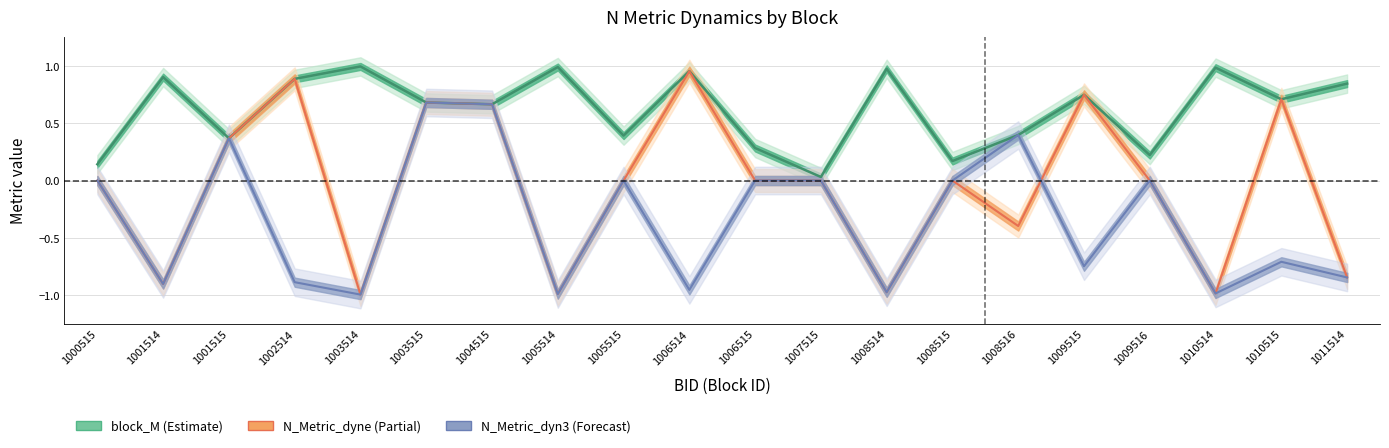

Reading right to left, what are all the values shown in this chart?

block_M: 1011514=0.8	1010515=0.7	1010514=1.0	1009516=0.2	1009515=0.7	1008516=0.4	1008515=0.2	1008514=1.0	1007515=0.0	1006515=0.3	1006514=1.0	1005515=0.4	1005514=1.0	1004515=0.7	1003515=0.7	1003514=1.0	1002514=0.9	1001515=0.4	1001514=0.9	1000515=0.1
N_Metric_dyne: 1011514=-0.8	1010515=0.7	1010514=-1.0	1009516=0.0	1009515=0.7	1008516=-0.4	1008515=0.0	1008514=-1.0	1007515=0.0	1006515=0.0	1006514=1.0	1005515=0.0	1005514=-1.0	1004515=0.7	1003515=0.7	1003514=-1.0	1002514=0.9	1001515=0.4	1001514=-0.9	1000515=0.0
N_Metric_dyn3: 1011514=-0.8	1010515=-0.7	1010514=-1.0	1009516=0.0	1009515=-0.7	1008516=0.4	1008515=0.0	1008514=-1.0	1007515=0.0	1006515=0.0	1006514=-1.0	1005515=0.0	1005514=-1.0	1004515=0.7	1003515=0.7	1003514=-1.0	1002514=-0.9	1001515=0.4	1001514=-0.9	1000515=0.0